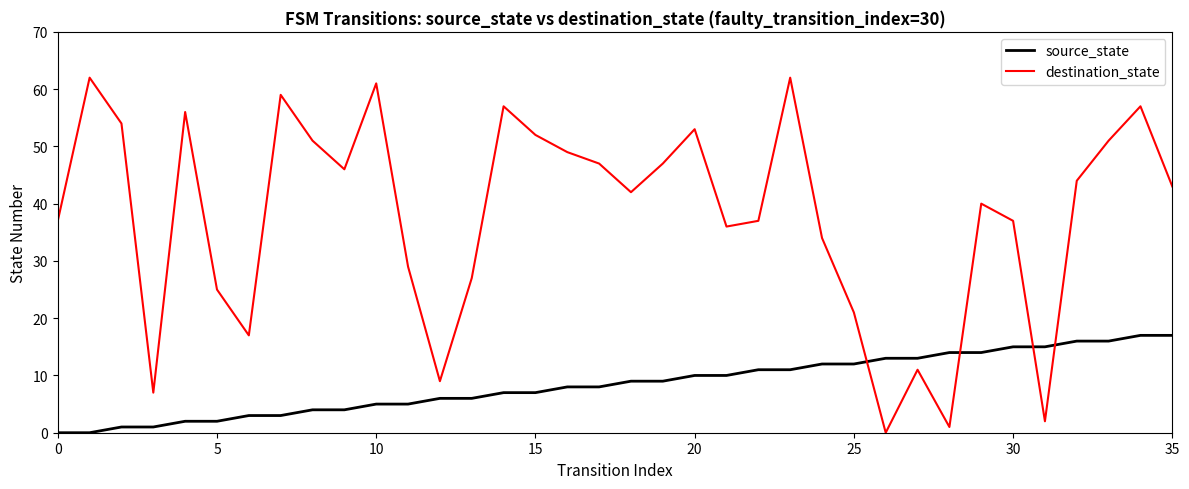

Is this an area chart (filled region under the line)?

No